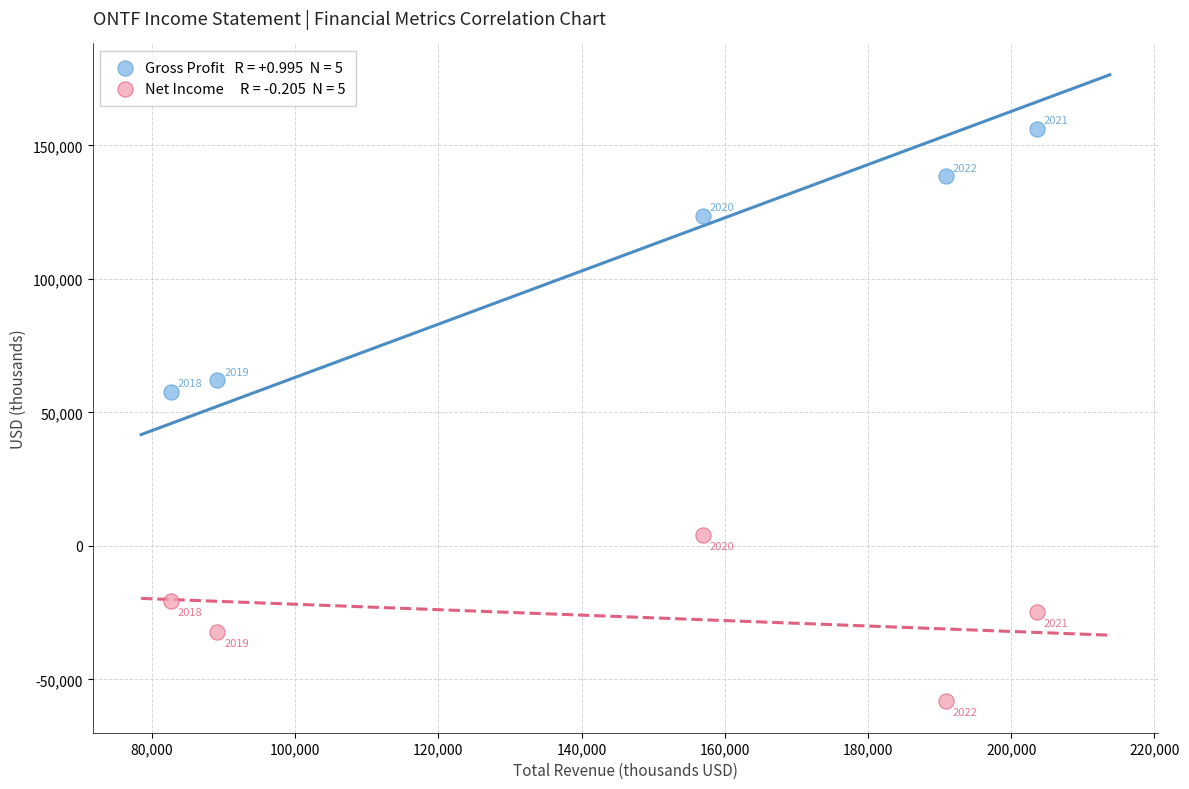

Across all series, what Y value is closest to 49000?

57700